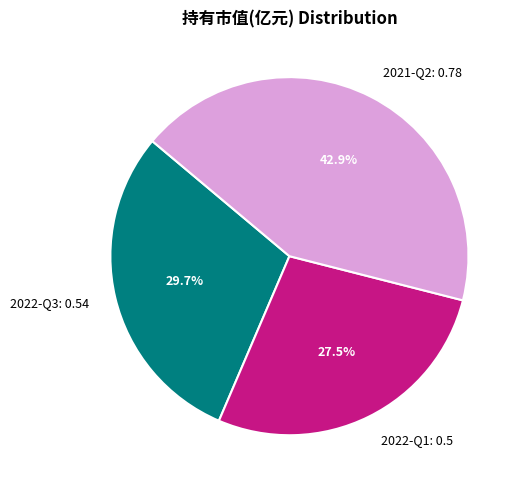

Between 2021-Q2 and 2022-Q3, which is larger?

2021-Q2